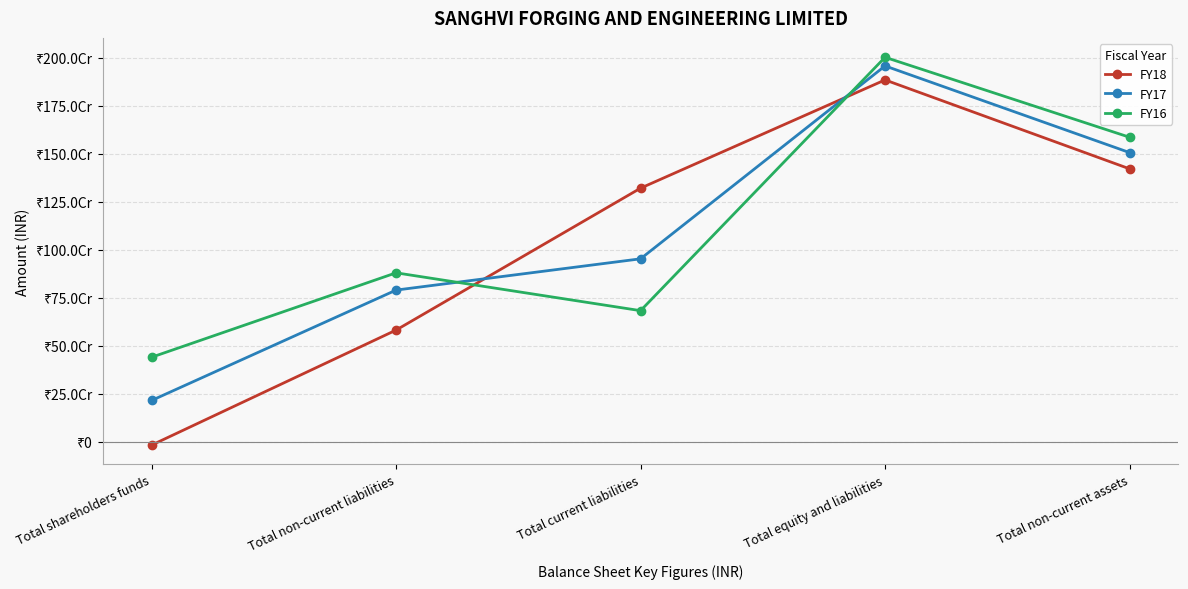

How many interior local peaks does the FY17 series have?

1